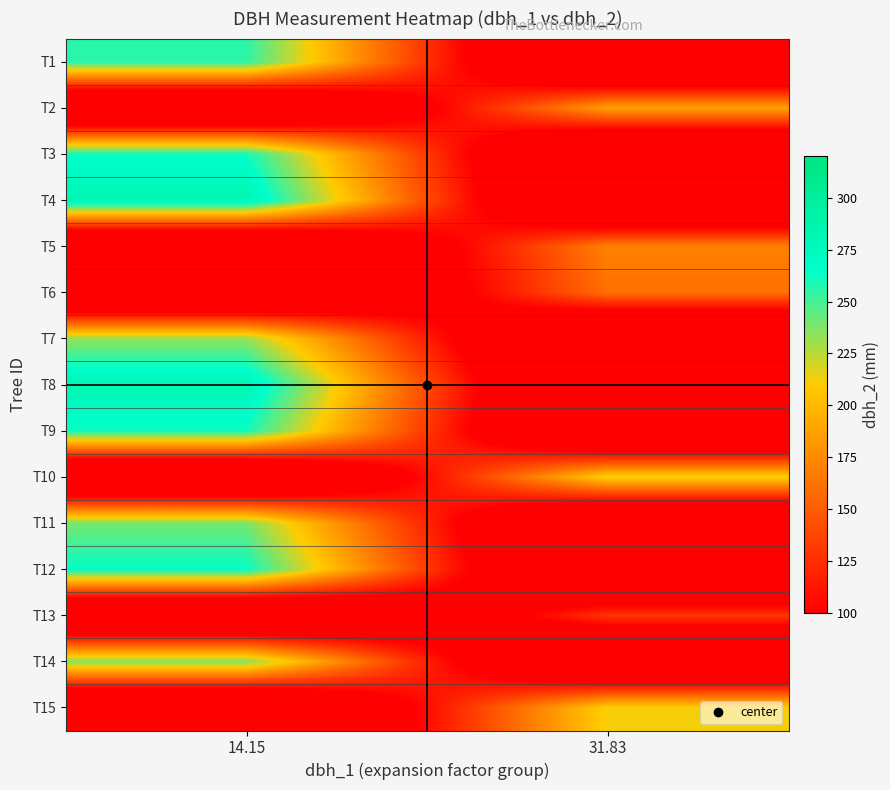

Reading left to right, list all the values displayed in this chart.

T1: 14.15=256	31.83=0
T2: 14.15=0	31.83=187
T3: 14.15=262	31.83=0
T4: 14.15=284	31.83=0
T5: 14.15=0	31.83=170
T6: 14.15=0	31.83=160
T7: 14.15=233	31.83=0
T8: 14.15=283	31.83=0
T9: 14.15=261	31.83=0
T10: 14.15=0	31.83=213
T11: 14.15=240	31.83=0
T12: 14.15=264	31.83=0
T13: 14.15=0	31.83=129
T14: 14.15=237	31.83=0
T15: 14.15=0	31.83=212